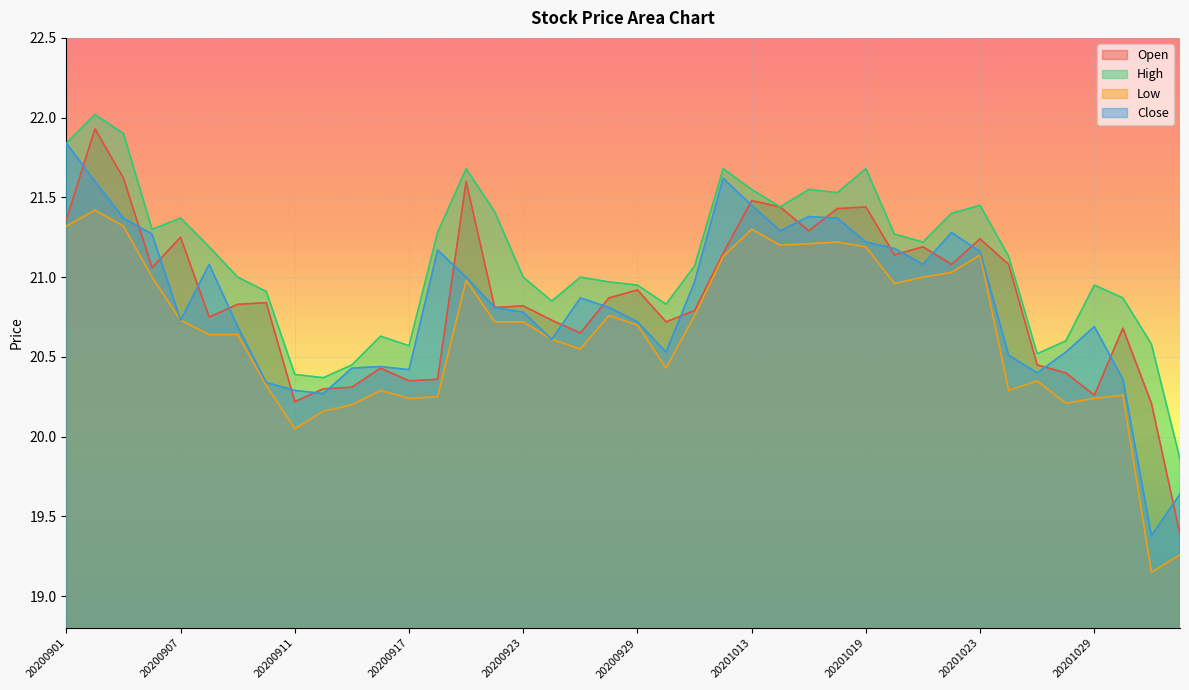

Is the value of Close at 20200925 greater than the value of High at 20200921?

No